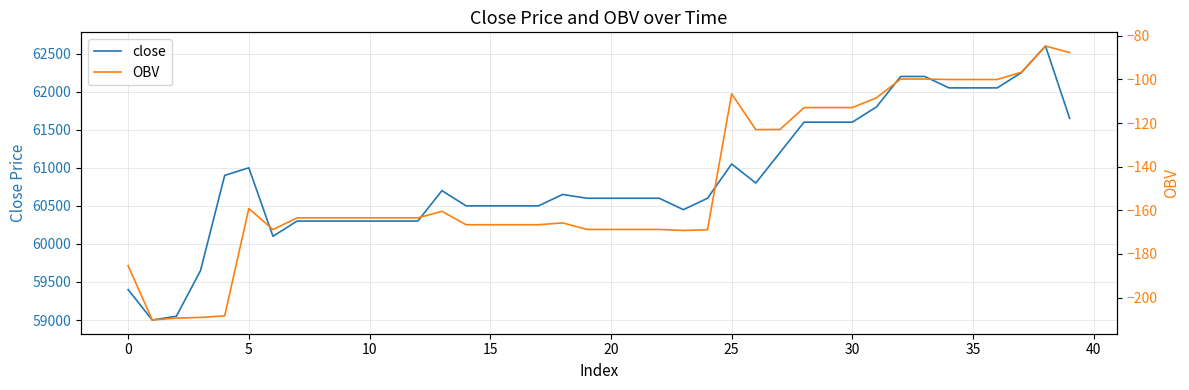

What are all the series names shown in the legend?

close, OBV